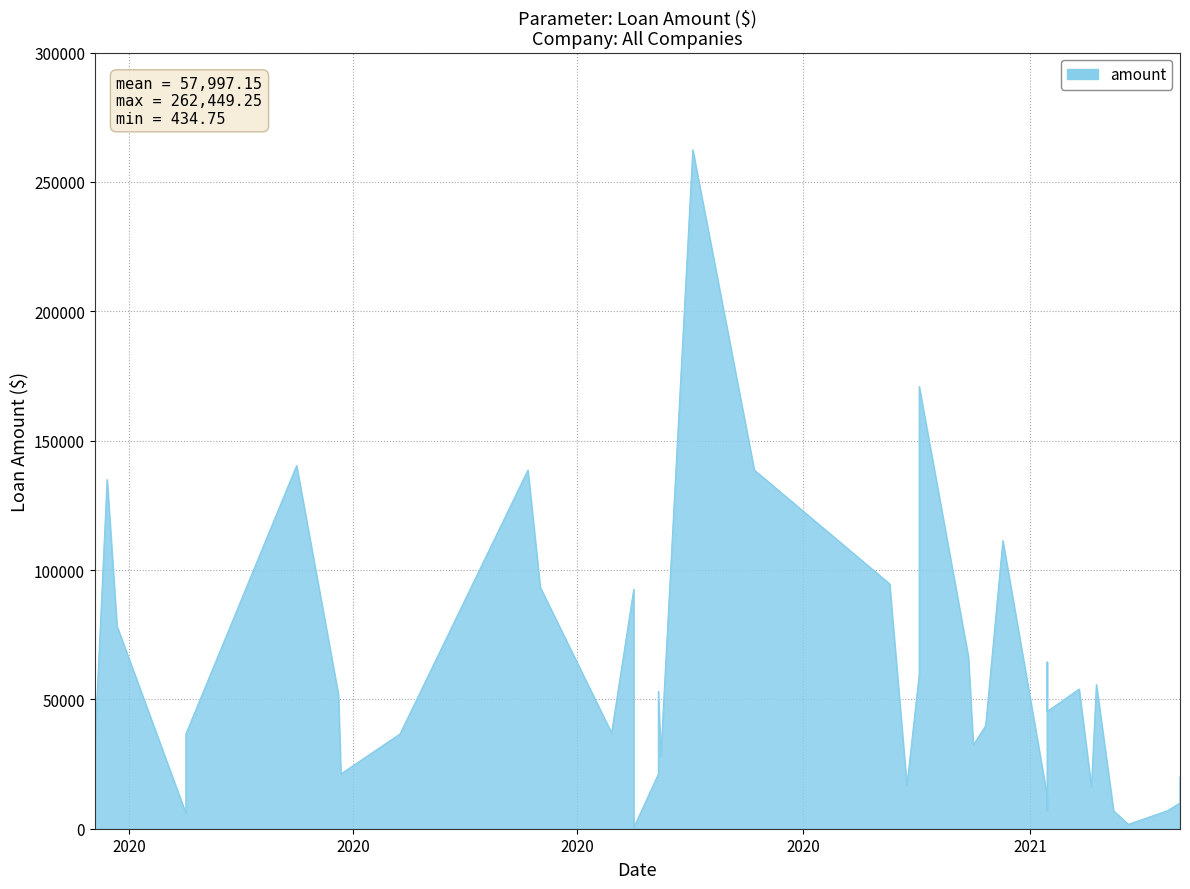

Reading left to right, transcribe all the data shown in this chart.

32400.0	135000.0	78386.0	5979.2	36614.0	140381.1	51818.9	21185.0	36615.0	138656.7	37061.3	21134.4	53147.6	138656.7	94662.2	16681.1	66465.7	32352.6	39838.4	111343.3	93375.0	92555.0	23160.0	434.8	28026.0	262449.2	59600.0	171000.0	12750.0	7001.2	64447.0	45300.0	54000.0	15996.1	55750.0	6941.2	1700.0	7001.3	10000.0	20020.0